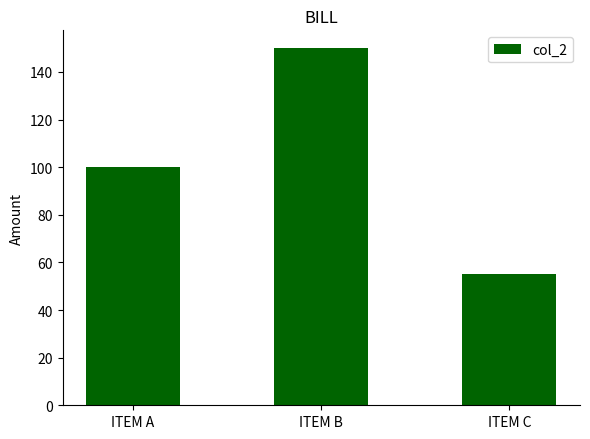

What value does the data have at ITEM A, to the nearest 10?

100